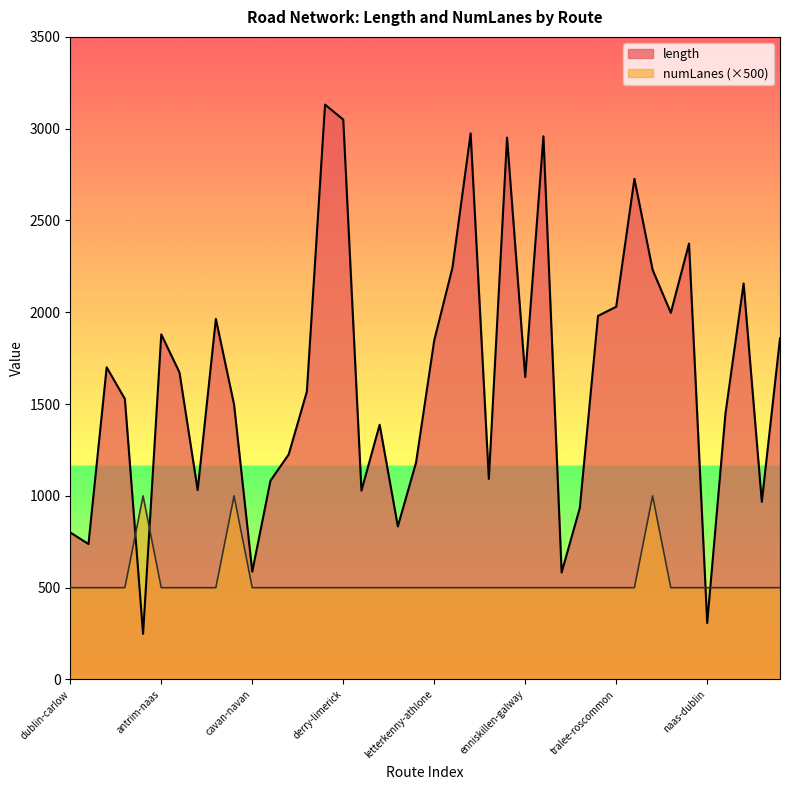

At how many categories does at least one series exceed 1135?

27